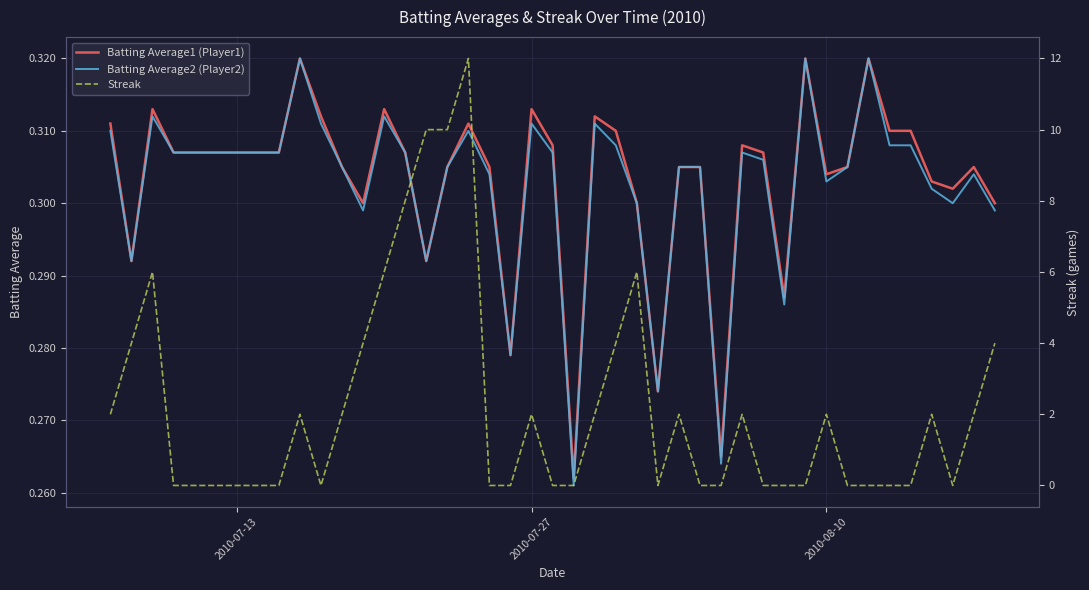

Count the Streak values in the range 0 to 4.

33